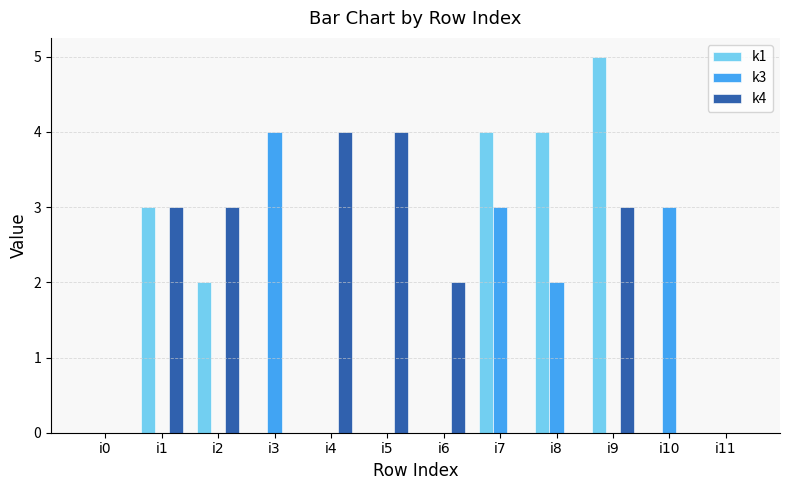

Is the value of k4 at i7 greater than the value of k1 at i2?

No